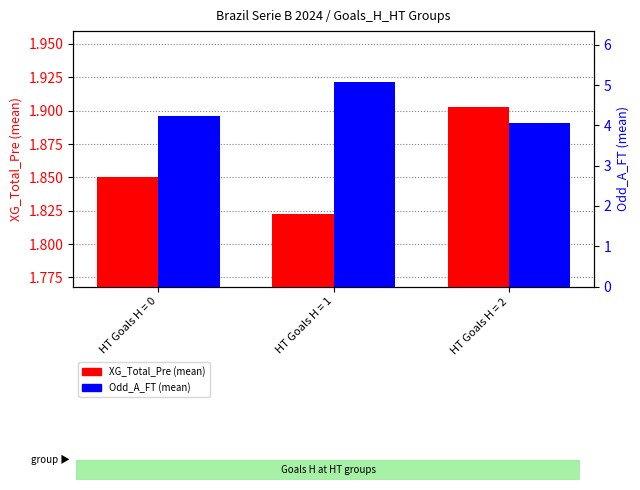

The value of Odd_A_FT (mean) at HT Goals H = 2 is 1.2. True or false?

False